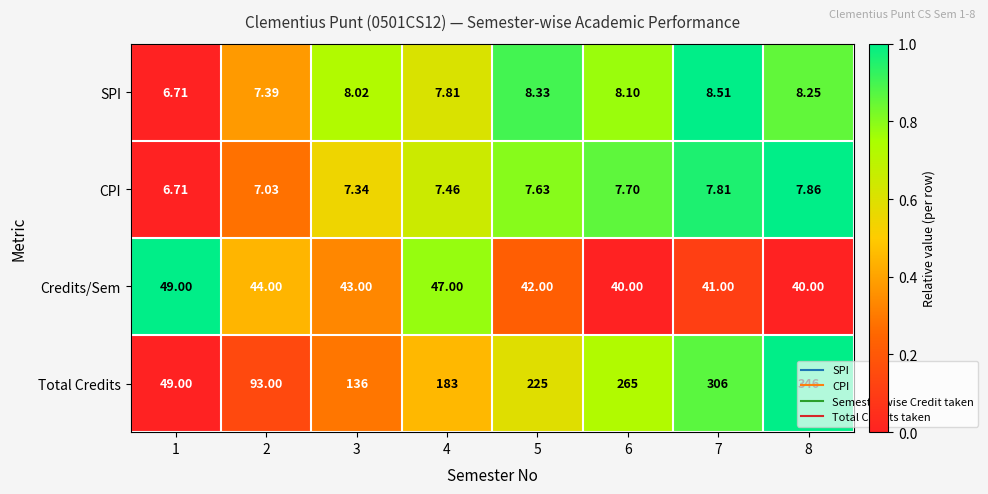

Between 7 and 8, which series saw the biggest shift?

Total Credits